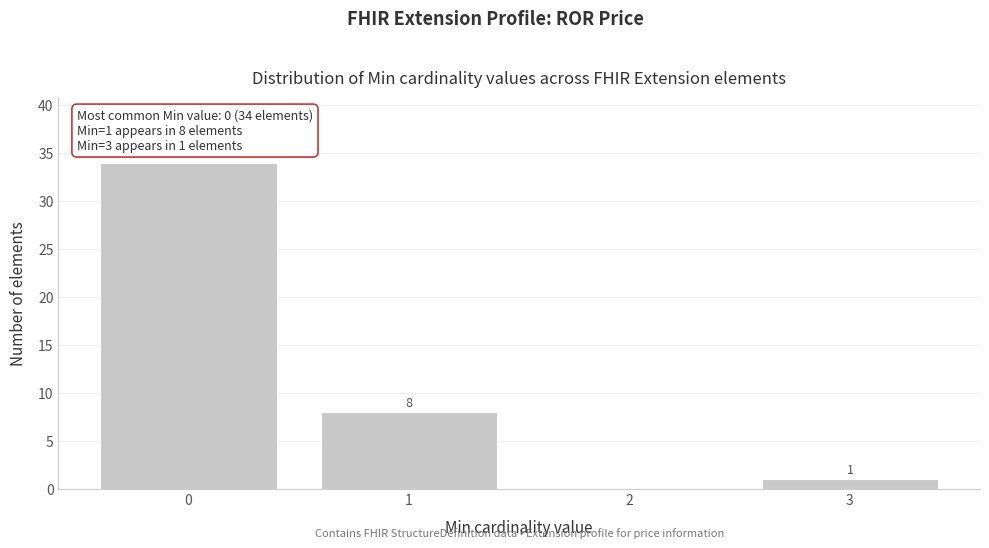

Reading left to right, transcribe all the data shown in this chart.

0=34	1=8	2=0	3=1